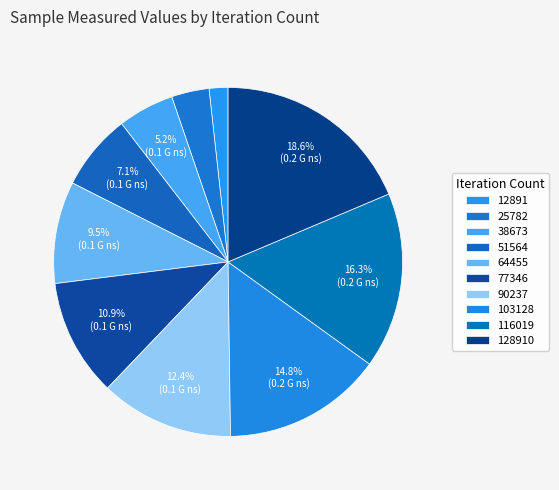

How much of the chart is everything except 64455?

90.5%